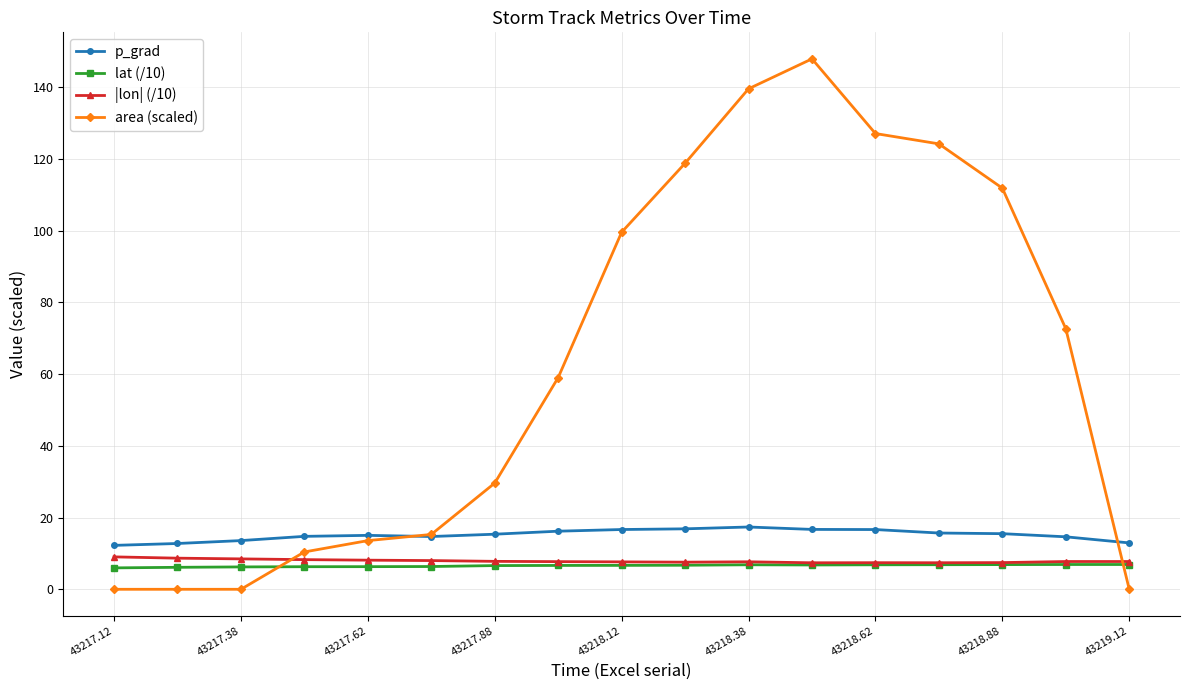

Which series has the largest range (max minus min)?

area (scaled)